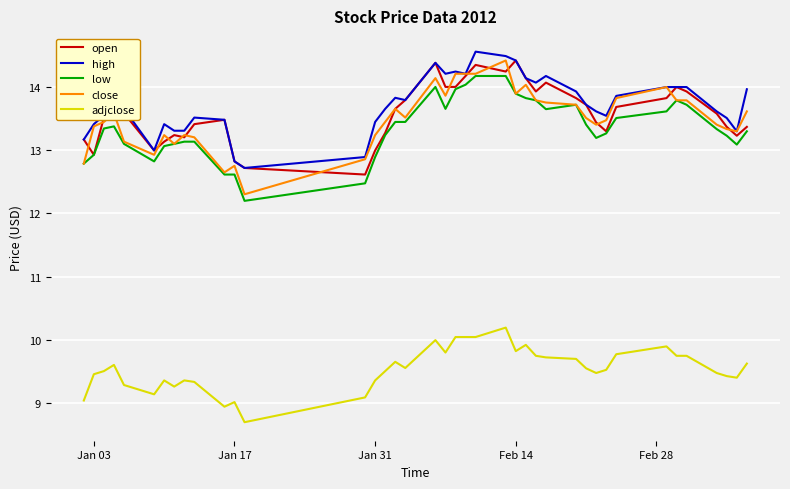

What is the greatest value displayed?

14.6